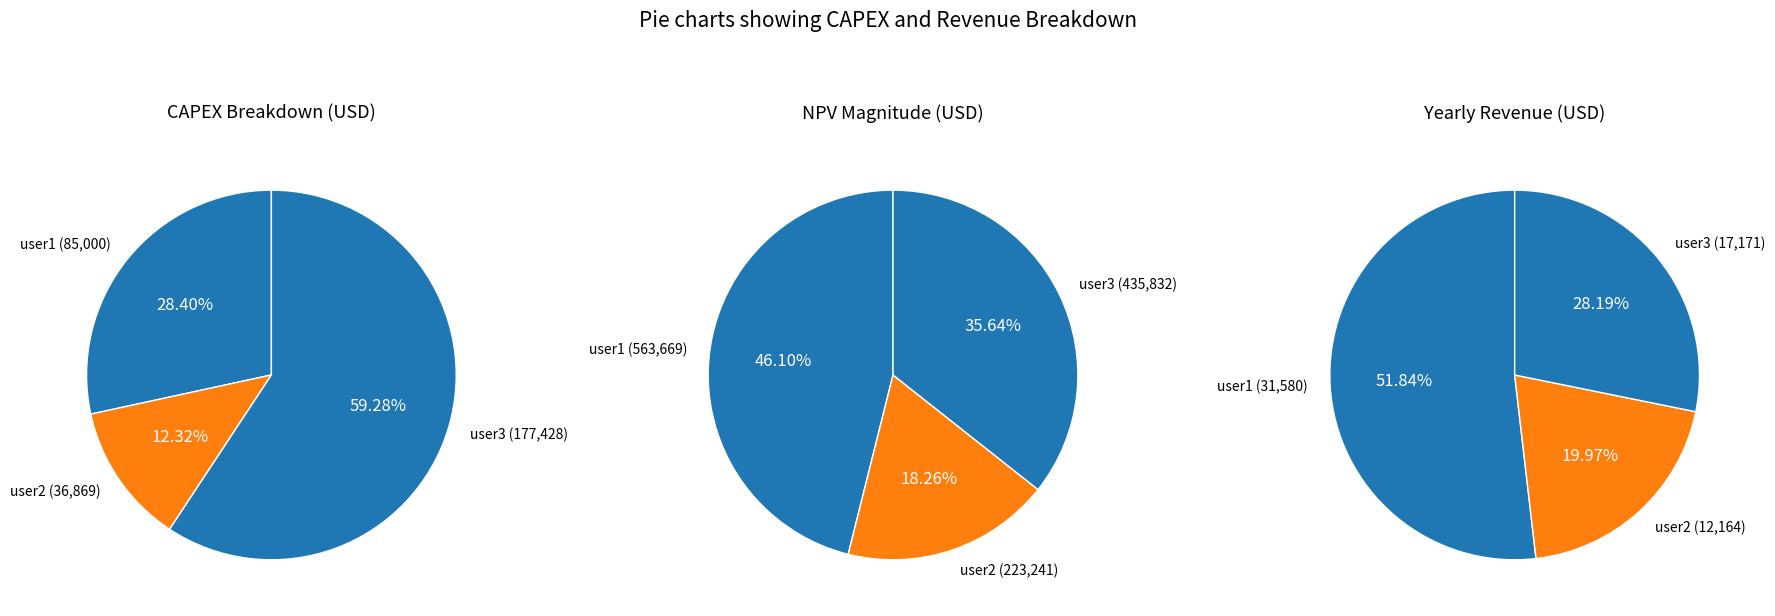

Does user2 account for over 50% of the chart?

No